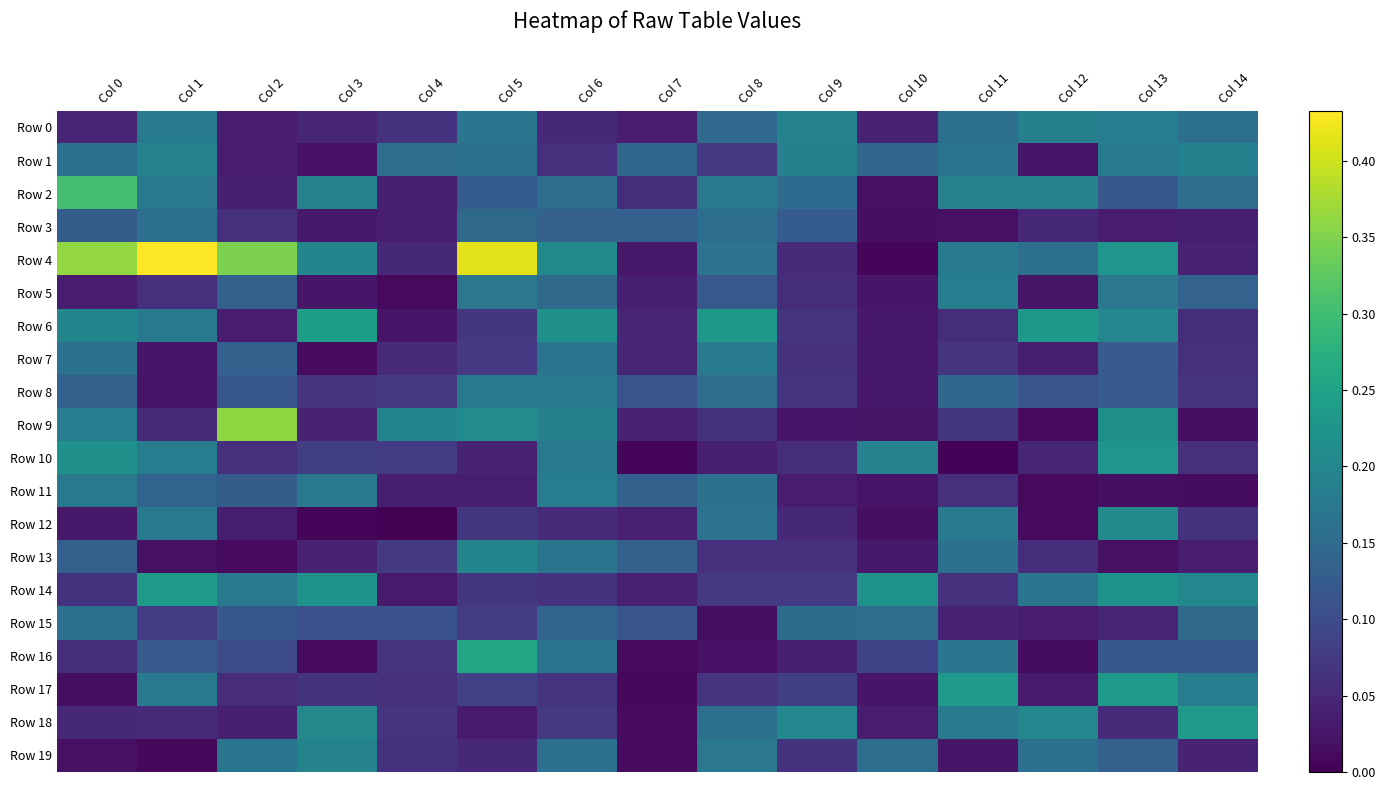

Reading left to right, list all the values displayed in this chart.

Row 0: Col 0=0.0	Col 1=0.2	Col 2=0.0	Col 3=0.0	Col 4=0.1	Col 5=0.2	Col 6=0.1	Col 7=0.0	Col 8=0.1	Col 9=0.2	Col 10=0.0	Col 11=0.2	Col 12=0.2	Col 13=0.2	Col 14=0.2
Row 1: Col 0=0.2	Col 1=0.2	Col 2=0.0	Col 3=0.0	Col 4=0.2	Col 5=0.2	Col 6=0.1	Col 7=0.1	Col 8=0.1	Col 9=0.2	Col 10=0.1	Col 11=0.2	Col 12=0.0	Col 13=0.2	Col 14=0.2
Row 2: Col 0=0.3	Col 1=0.2	Col 2=0.0	Col 3=0.2	Col 4=0.0	Col 5=0.1	Col 6=0.2	Col 7=0.1	Col 8=0.2	Col 9=0.2	Col 10=0.0	Col 11=0.2	Col 12=0.2	Col 13=0.1	Col 14=0.2
Row 3: Col 0=0.1	Col 1=0.2	Col 2=0.1	Col 3=0.0	Col 4=0.0	Col 5=0.1	Col 6=0.1	Col 7=0.1	Col 8=0.2	Col 9=0.1	Col 10=0.0	Col 11=0.0	Col 12=0.0	Col 13=0.0	Col 14=0.0
Row 4: Col 0=0.4	Col 1=0.4	Col 2=0.3	Col 3=0.2	Col 4=0.1	Col 5=0.4	Col 6=0.2	Col 7=0.0	Col 8=0.2	Col 9=0.1	Col 10=0.0	Col 11=0.2	Col 12=0.2	Col 13=0.2	Col 14=0.0
Row 5: Col 0=0.0	Col 1=0.1	Col 2=0.1	Col 3=0.0	Col 4=0.0	Col 5=0.2	Col 6=0.1	Col 7=0.0	Col 8=0.1	Col 9=0.1	Col 10=0.0	Col 11=0.2	Col 12=0.0	Col 13=0.2	Col 14=0.1
Row 6: Col 0=0.2	Col 1=0.2	Col 2=0.0	Col 3=0.2	Col 4=0.0	Col 5=0.1	Col 6=0.2	Col 7=0.0	Col 8=0.2	Col 9=0.1	Col 10=0.0	Col 11=0.1	Col 12=0.2	Col 13=0.2	Col 14=0.1
Row 7: Col 0=0.2	Col 1=0.0	Col 2=0.1	Col 3=0.0	Col 4=0.1	Col 5=0.1	Col 6=0.2	Col 7=0.0	Col 8=0.2	Col 9=0.1	Col 10=0.0	Col 11=0.1	Col 12=0.0	Col 13=0.1	Col 14=0.1
Row 8: Col 0=0.1	Col 1=0.0	Col 2=0.1	Col 3=0.1	Col 4=0.1	Col 5=0.2	Col 6=0.2	Col 7=0.1	Col 8=0.2	Col 9=0.1	Col 10=0.0	Col 11=0.1	Col 12=0.1	Col 13=0.1	Col 14=0.1
Row 9: Col 0=0.2	Col 1=0.1	Col 2=0.4	Col 3=0.0	Col 4=0.2	Col 5=0.2	Col 6=0.2	Col 7=0.0	Col 8=0.1	Col 9=0.0	Col 10=0.0	Col 11=0.1	Col 12=0.0	Col 13=0.2	Col 14=0.0
Row 10: Col 0=0.2	Col 1=0.2	Col 2=0.1	Col 3=0.1	Col 4=0.1	Col 5=0.0	Col 6=0.2	Col 7=0.0	Col 8=0.0	Col 9=0.1	Col 10=0.2	Col 11=0.0	Col 12=0.0	Col 13=0.2	Col 14=0.1
Row 11: Col 0=0.2	Col 1=0.1	Col 2=0.1	Col 3=0.2	Col 4=0.0	Col 5=0.0	Col 6=0.2	Col 7=0.1	Col 8=0.2	Col 9=0.0	Col 10=0.0	Col 11=0.1	Col 12=0.0	Col 13=0.0	Col 14=0.0
Row 12: Col 0=0.0	Col 1=0.2	Col 2=0.0	Col 3=0.0	Col 4=0.0	Col 5=0.1	Col 6=0.1	Col 7=0.0	Col 8=0.2	Col 9=0.0	Col 10=0.0	Col 11=0.2	Col 12=0.0	Col 13=0.2	Col 14=0.1
Row 13: Col 0=0.1	Col 1=0.0	Col 2=0.0	Col 3=0.0	Col 4=0.1	Col 5=0.2	Col 6=0.2	Col 7=0.1	Col 8=0.1	Col 9=0.1	Col 10=0.0	Col 11=0.2	Col 12=0.1	Col 13=0.0	Col 14=0.0
Row 14: Col 0=0.1	Col 1=0.2	Col 2=0.2	Col 3=0.2	Col 4=0.0	Col 5=0.1	Col 6=0.1	Col 7=0.0	Col 8=0.1	Col 9=0.1	Col 10=0.2	Col 11=0.1	Col 12=0.2	Col 13=0.2	Col 14=0.2
Row 15: Col 0=0.2	Col 1=0.1	Col 2=0.1	Col 3=0.1	Col 4=0.1	Col 5=0.1	Col 6=0.1	Col 7=0.1	Col 8=0.0	Col 9=0.2	Col 10=0.2	Col 11=0.0	Col 12=0.0	Col 13=0.0	Col 14=0.1
Row 16: Col 0=0.1	Col 1=0.1	Col 2=0.1	Col 3=0.0	Col 4=0.1	Col 5=0.3	Col 6=0.2	Col 7=0.0	Col 8=0.0	Col 9=0.0	Col 10=0.1	Col 11=0.2	Col 12=0.0	Col 13=0.1	Col 14=0.1
Row 17: Col 0=0.0	Col 1=0.2	Col 2=0.1	Col 3=0.1	Col 4=0.1	Col 5=0.1	Col 6=0.1	Col 7=0.0	Col 8=0.1	Col 9=0.1	Col 10=0.0	Col 11=0.2	Col 12=0.0	Col 13=0.2	Col 14=0.2
Row 18: Col 0=0.0	Col 1=0.1	Col 2=0.0	Col 3=0.2	Col 4=0.1	Col 5=0.0	Col 6=0.1	Col 7=0.0	Col 8=0.2	Col 9=0.2	Col 10=0.0	Col 11=0.2	Col 12=0.2	Col 13=0.1	Col 14=0.2
Row 19: Col 0=0.0	Col 1=0.0	Col 2=0.2	Col 3=0.2	Col 4=0.1	Col 5=0.0	Col 6=0.2	Col 7=0.0	Col 8=0.2	Col 9=0.1	Col 10=0.2	Col 11=0.0	Col 12=0.2	Col 13=0.1	Col 14=0.0